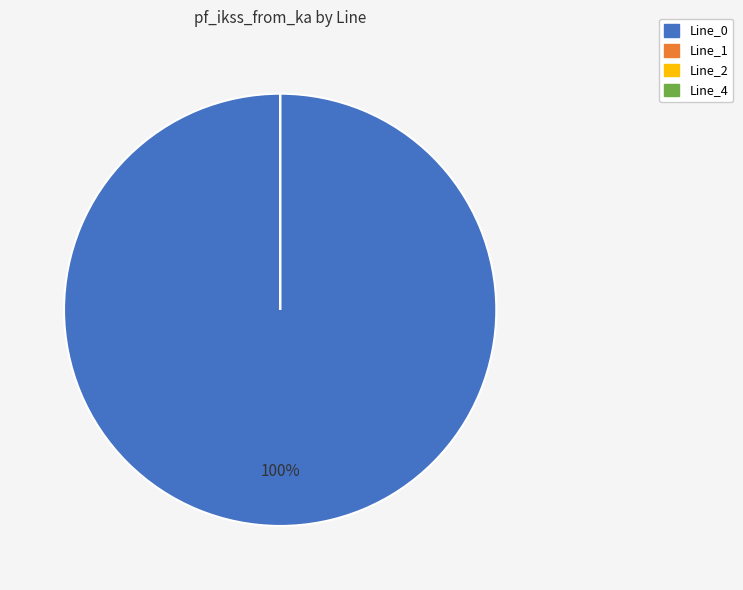

Does Line_0 account for over 50% of the chart?

Yes